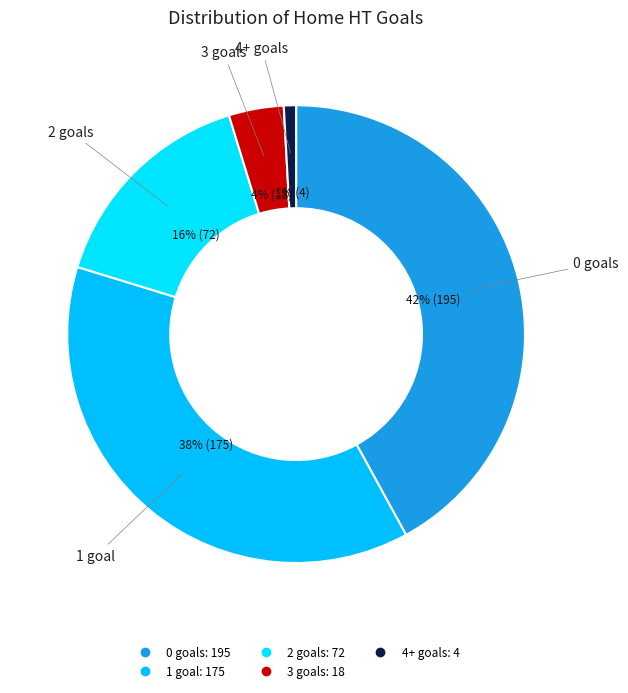

Which category has the smallest portion of the pie?

4